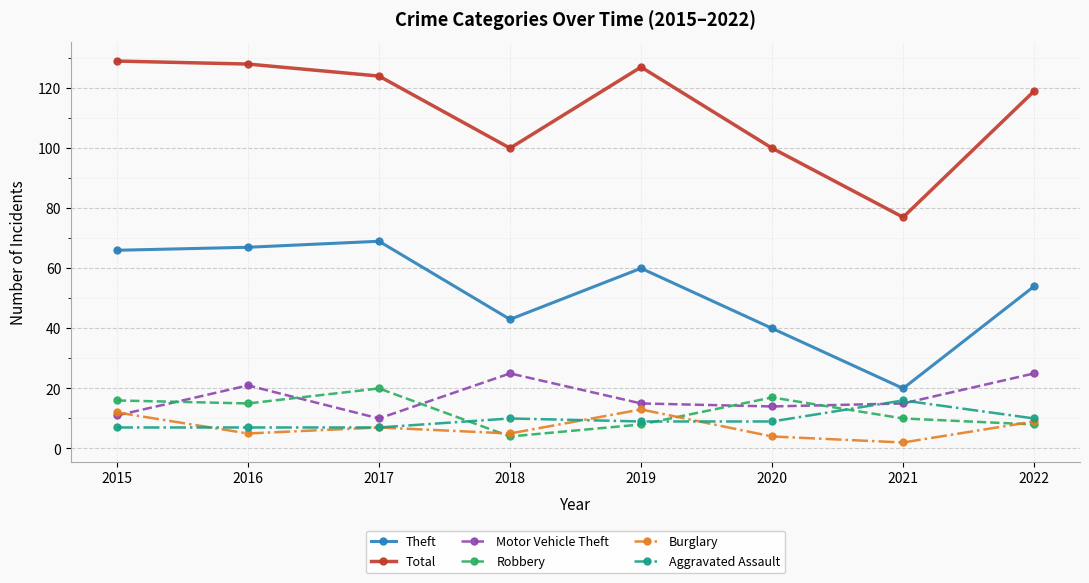

What is the value of the Burglary point at the 6th from the left?

4